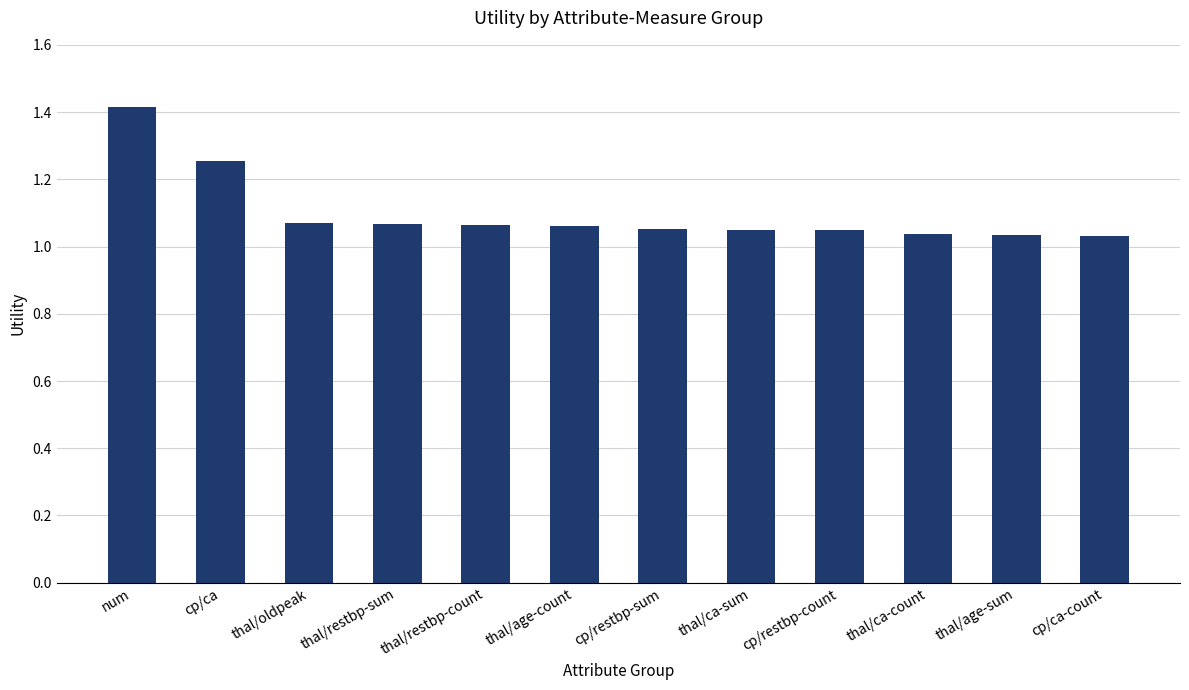

What is the label of the 6th bar from the right?

cp/restbp-sum